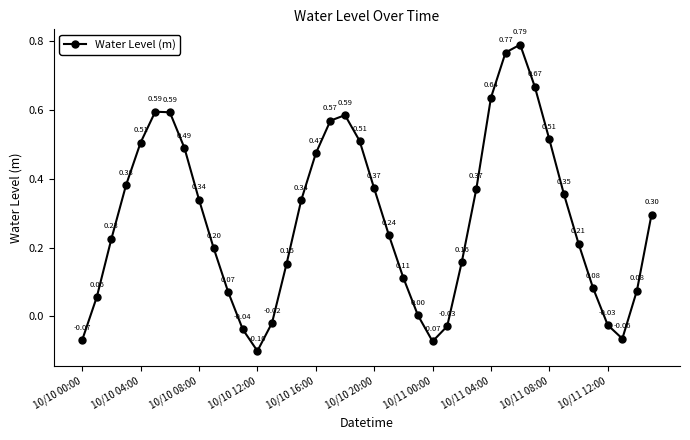

How many interior local peaks (higher than both neighbors) does the data have?

3